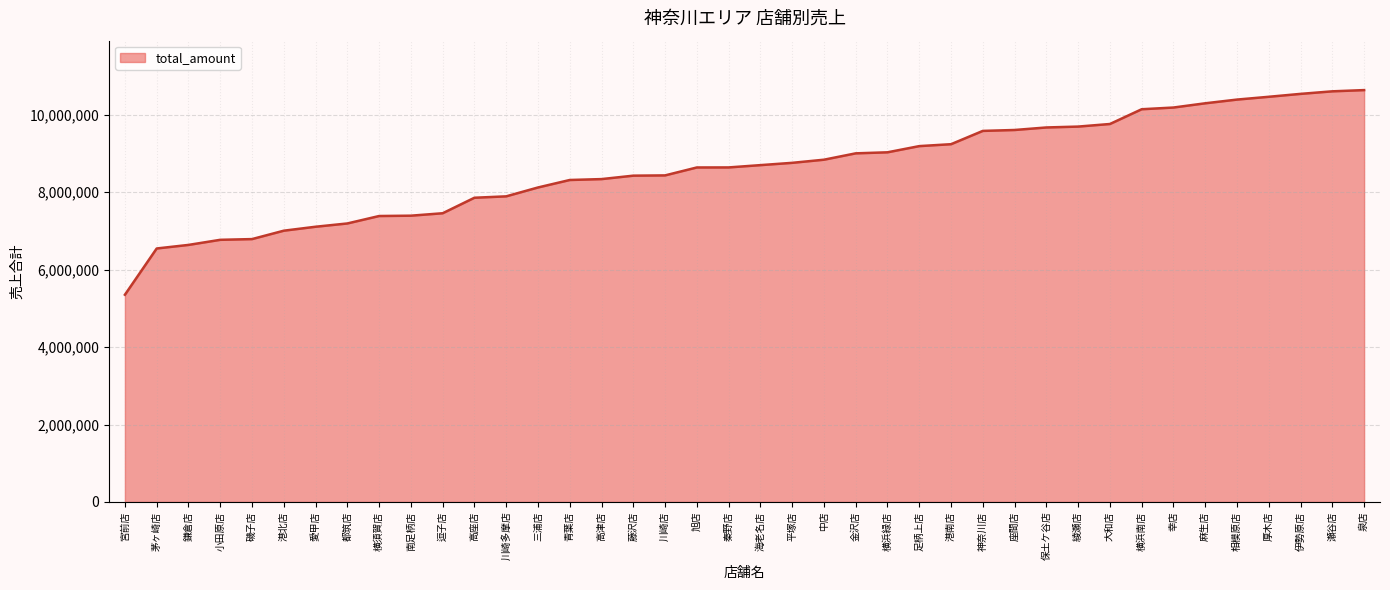

The value at 座間店 is 14488207. True or false?

False